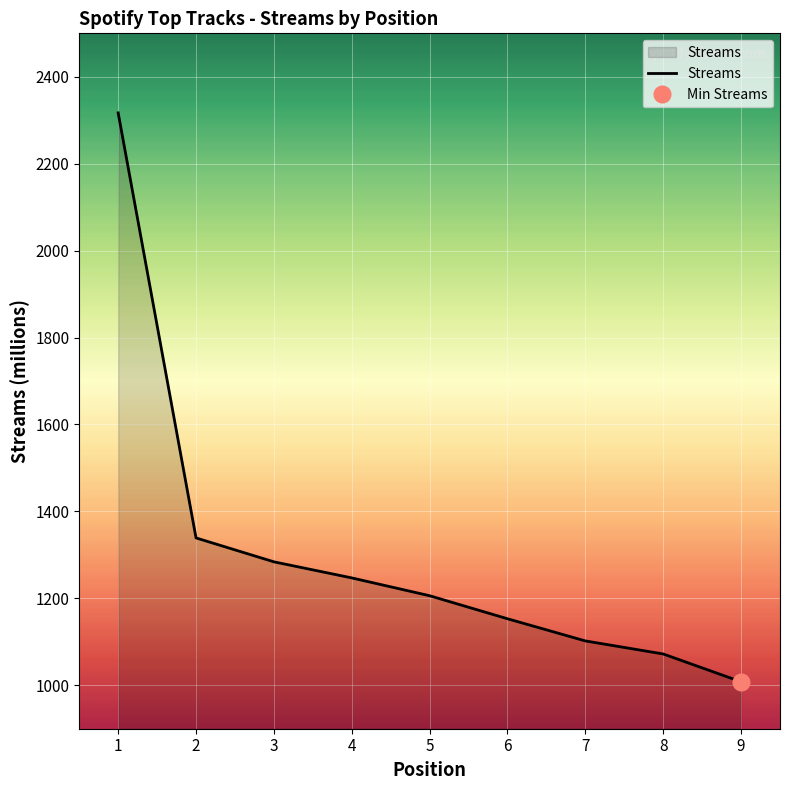

Count the number of values greater than 1206.

4